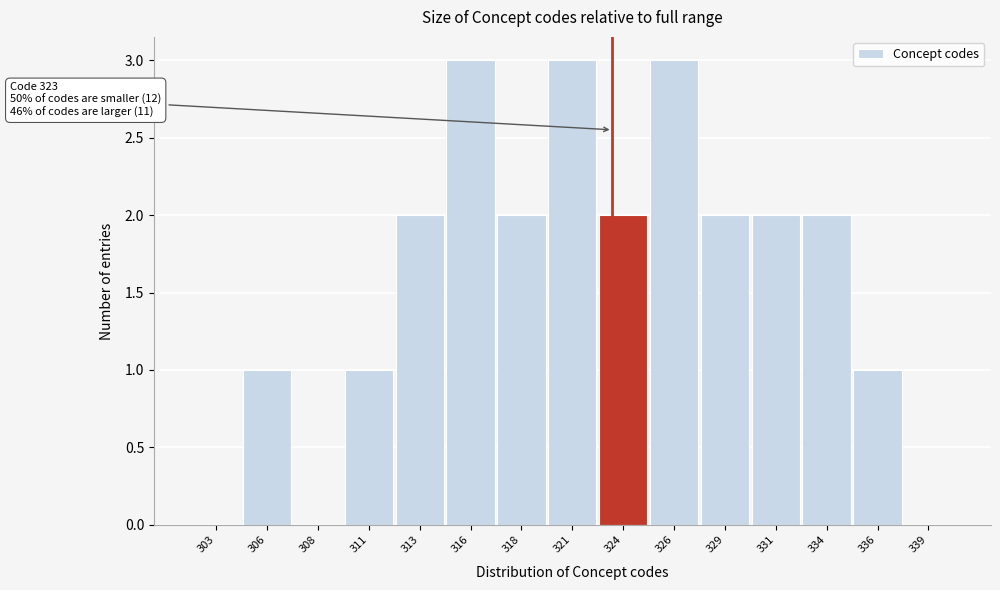

Reading right to left, list all the values displayed in this chart.

339=0	336=1	334=2	331=2	329=2	326=3	324=2	321=3	318=2	316=3	313=2	311=1	308=0	306=1	303=0